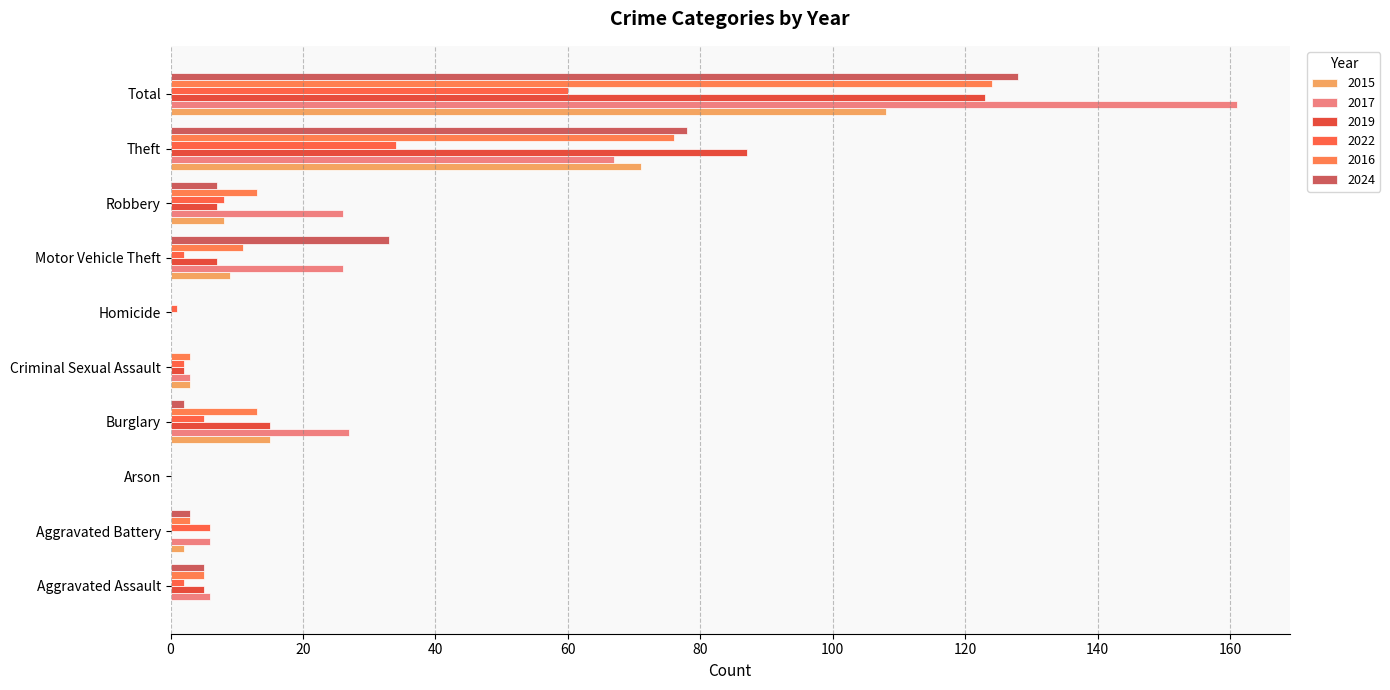

Where does the 2022 series first go above 5?

Aggravated Battery